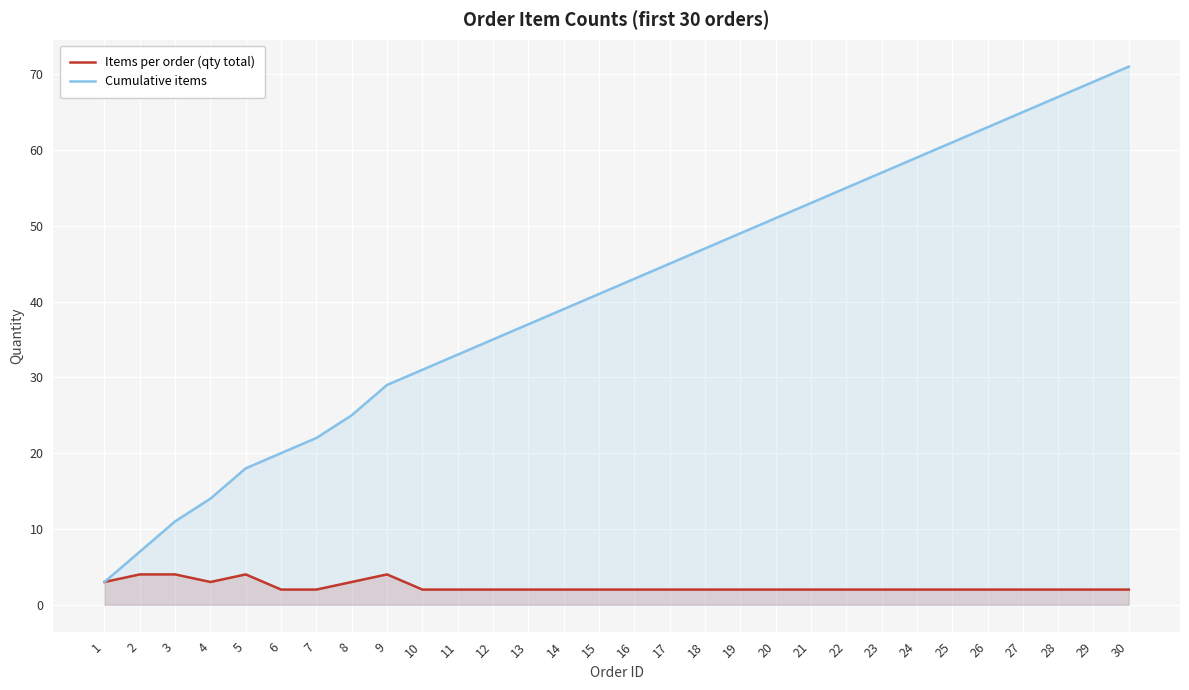

Rank the categories by Items per order (qty total) value from highest to lowest.

2, 3, 5, 9, 1, 4, 8, 6, 7, 10, 11, 12, 13, 14, 15, 16, 17, 18, 19, 20, 21, 22, 23, 24, 25, 26, 27, 28, 29, 30